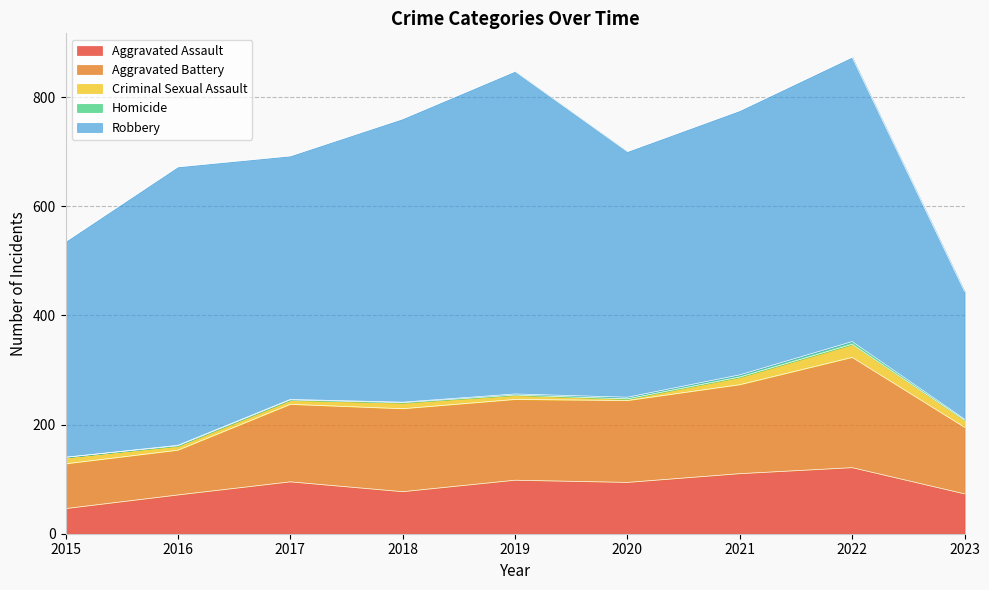

What is the spread (max minus min) of values at 2022?

516